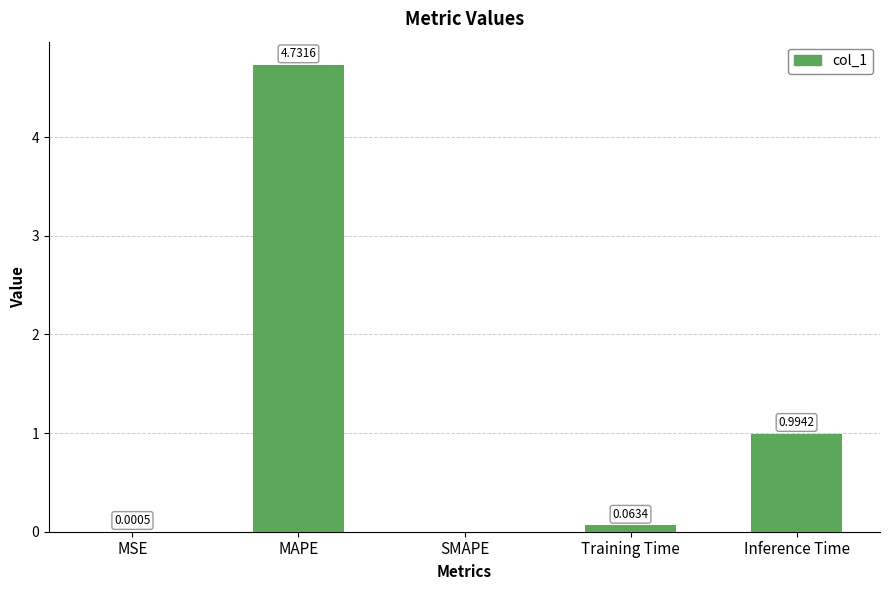

How many values are above zero?

4